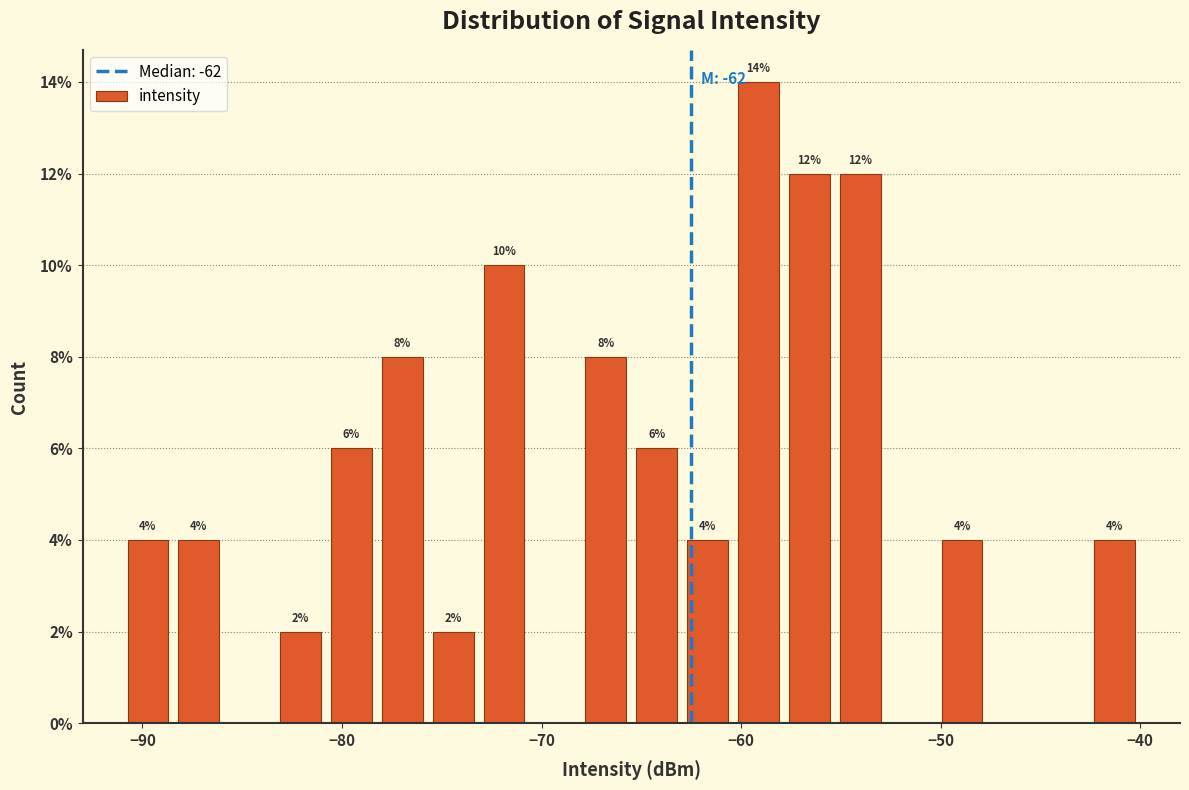

Read against the x-axis, roughly where is the centre of the tallest bar?

-59